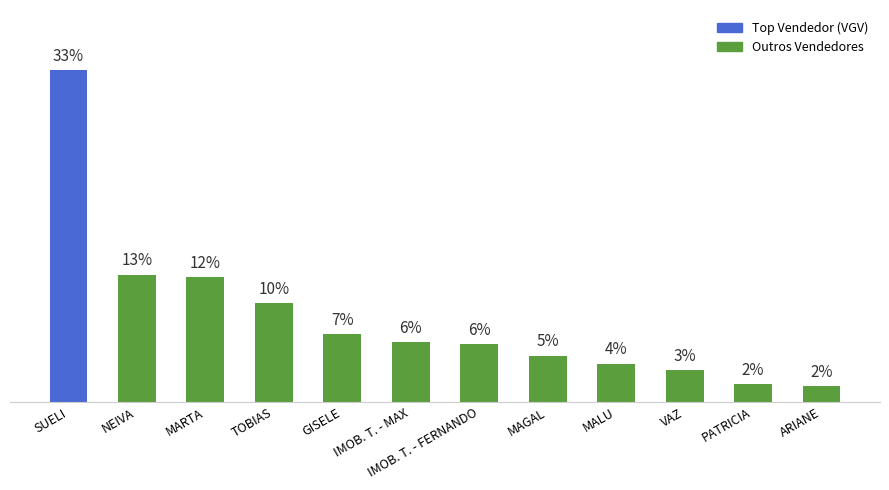

Approximately how many times larger is the value at IMOB. T. - MAX compared to MARTA?

0.5